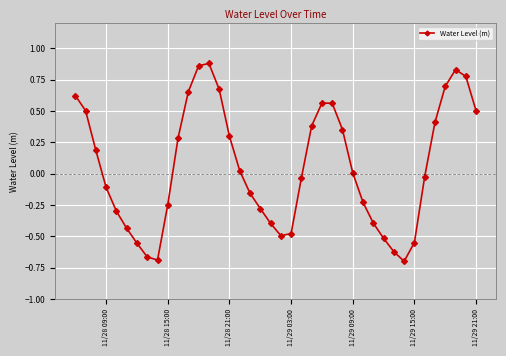

How many points are higher than both their immediate neighbors (excluding endpoints)?

3